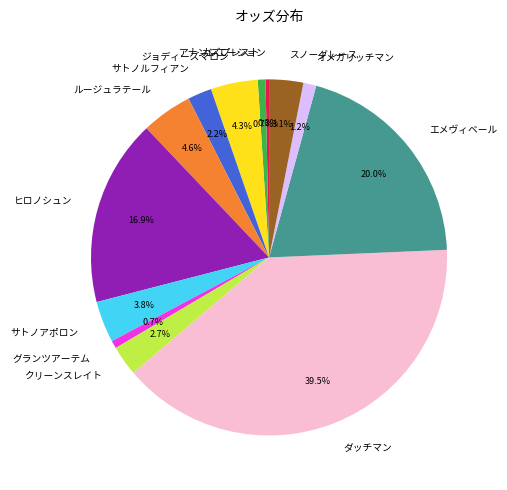

To the nearest percent, what is the average slice percentage?

8%